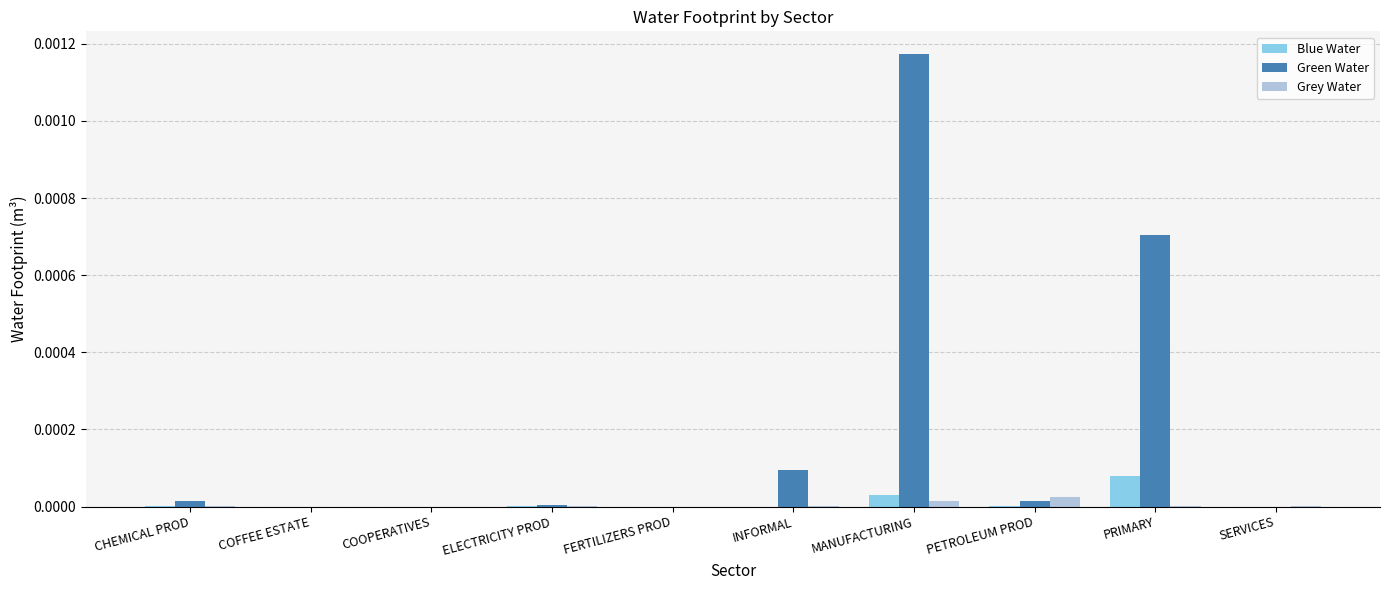

At which category is the sum across all series the highest?

MANUFACTURING